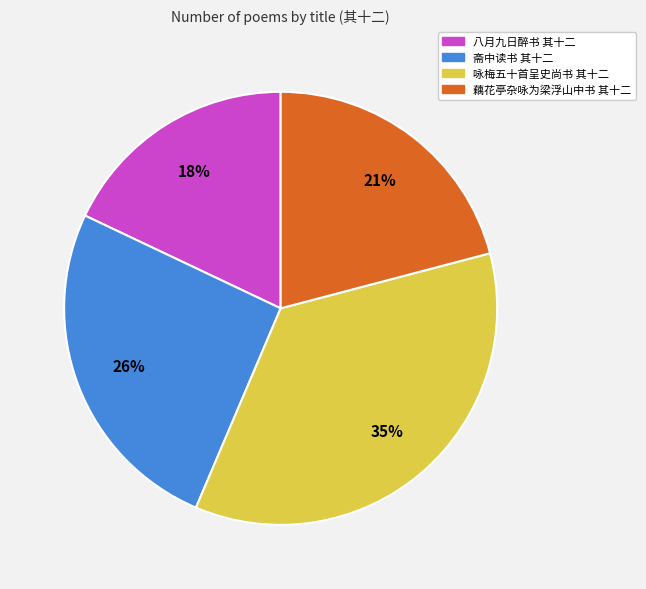

Rank the categories by value from lowest to highest.

八月九日醉书 其十二, 藕花亭杂咏为梁浮山中书 其十二, 斋中读书 其十二, 咏梅五十首呈史尚书 其十二